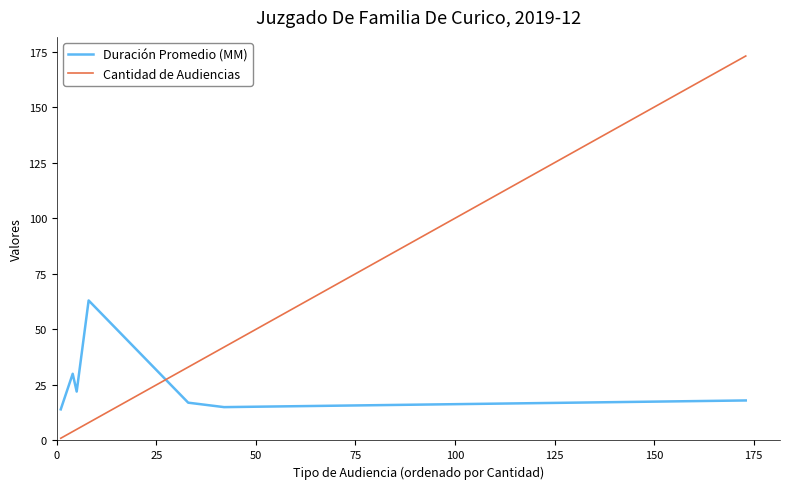

In Duración Promedio (MM), how many points are lower than both neighbors (excluding endpoints)?

2